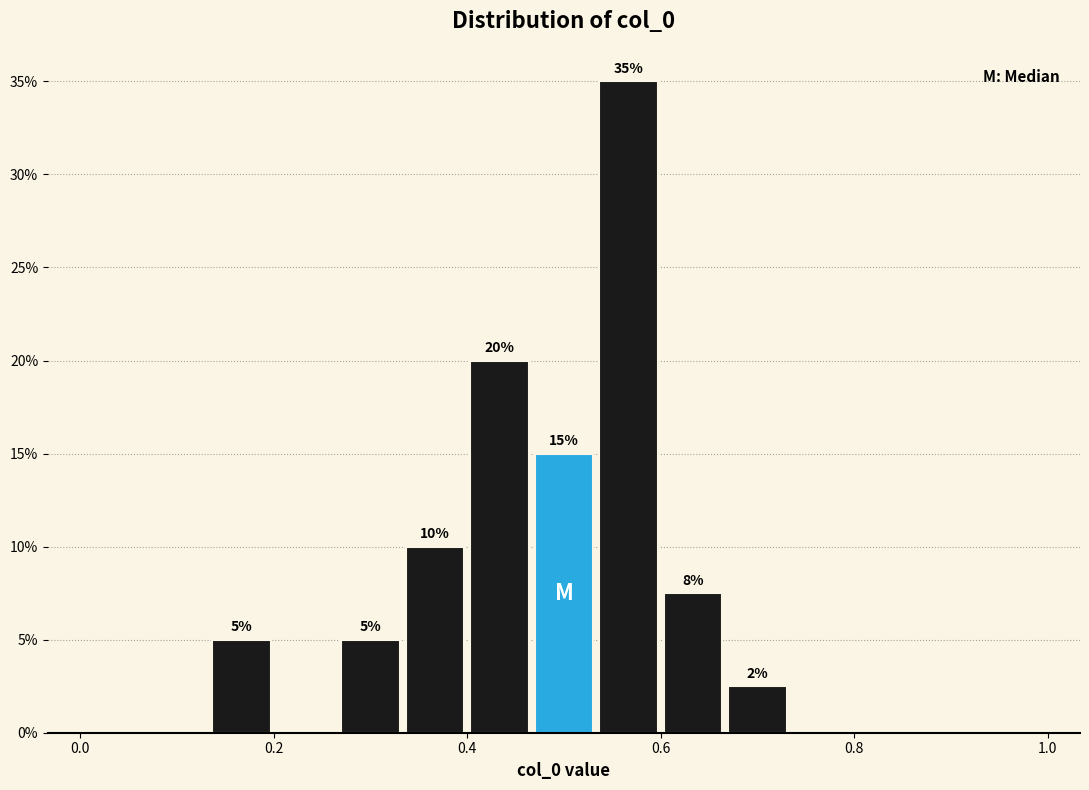

Read against the x-axis, roughly where is the centre of the tallest bar?

0.56